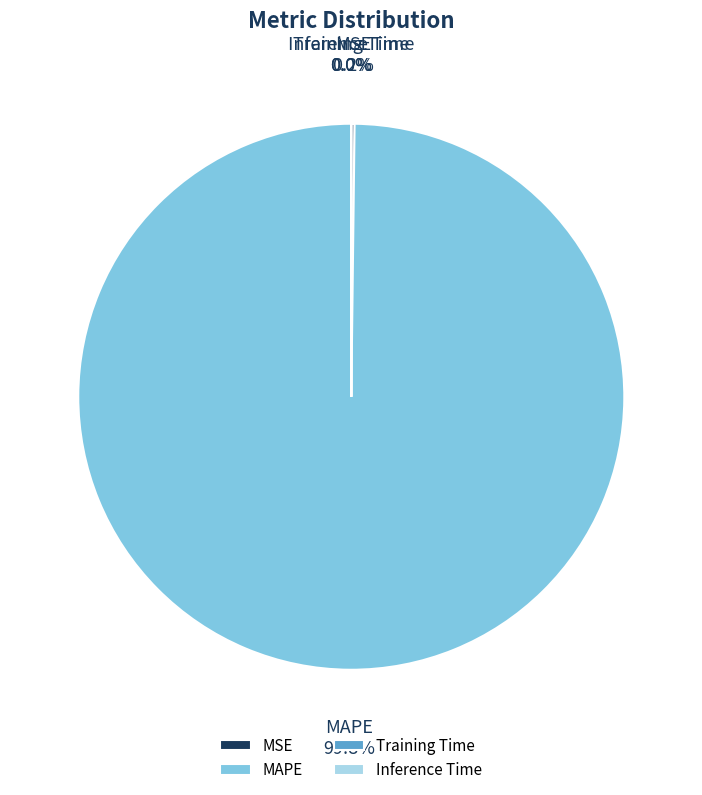

To the nearest percent, what percentage of the pie is MAPE?

100%